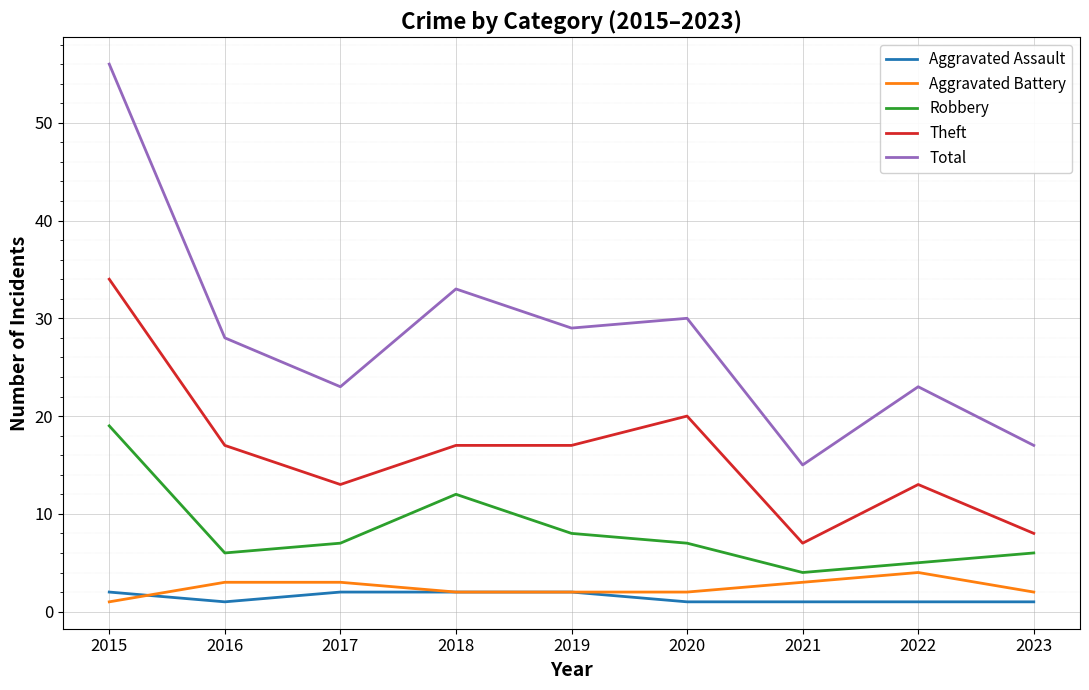

At which category is the sum across all series the highest?

2015